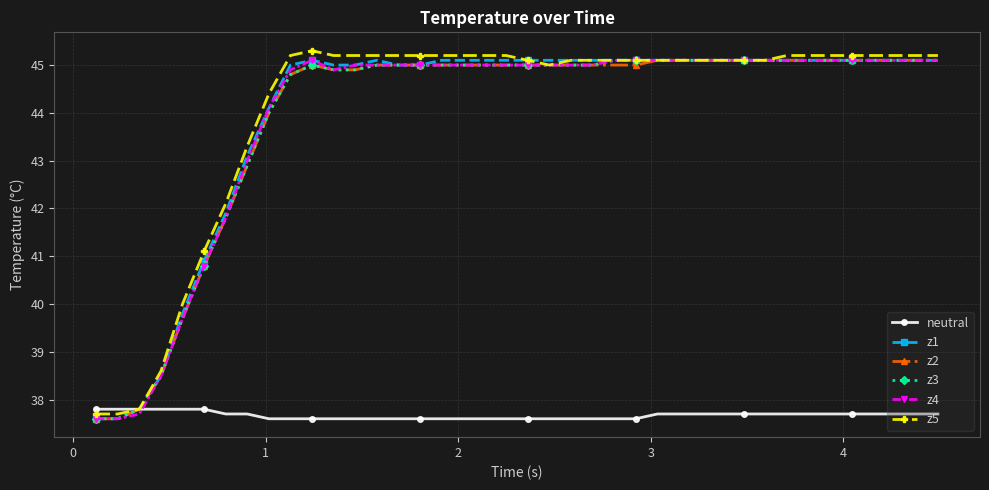

What is the highest value of the z4 series?

45.1